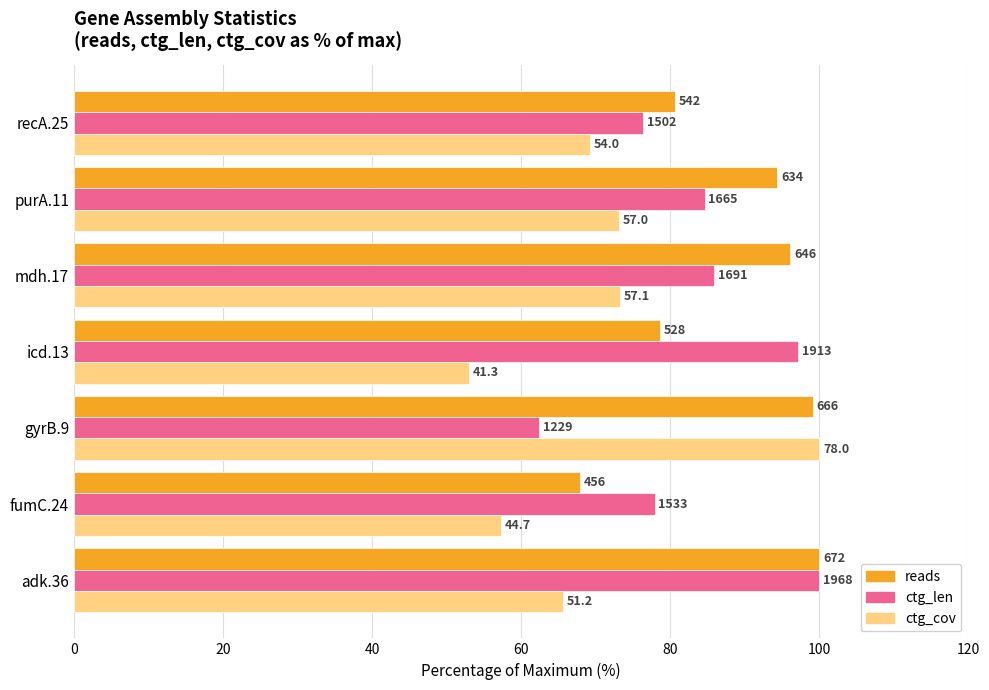

What are all the series names shown in the legend?

reads, ctg_len, ctg_cov